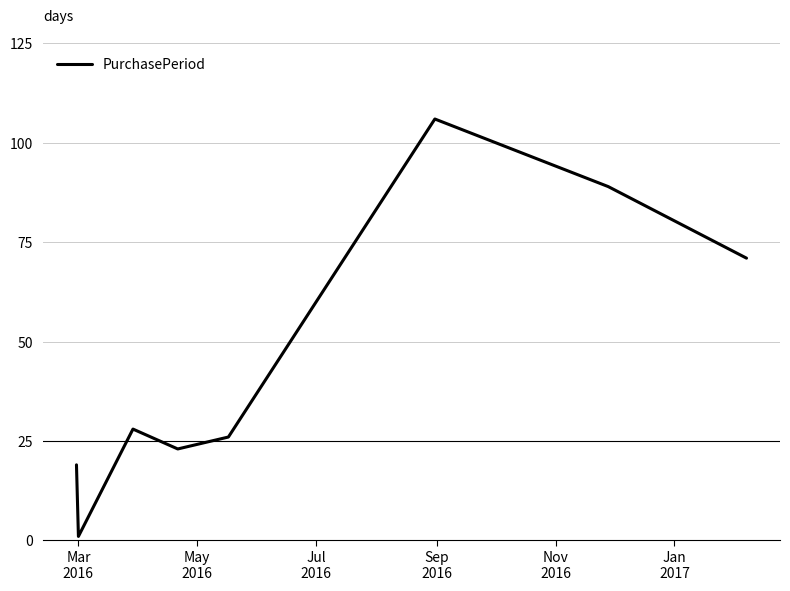

How many values are below 28?

4